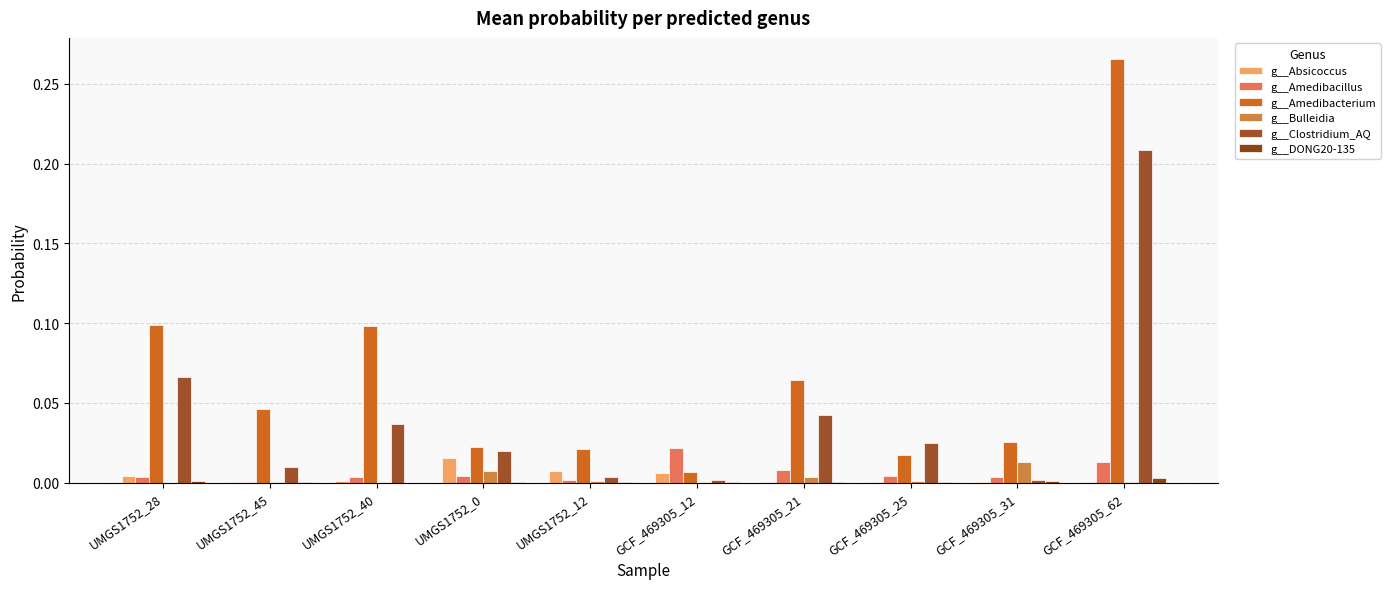

How many groups of bars are there?

10